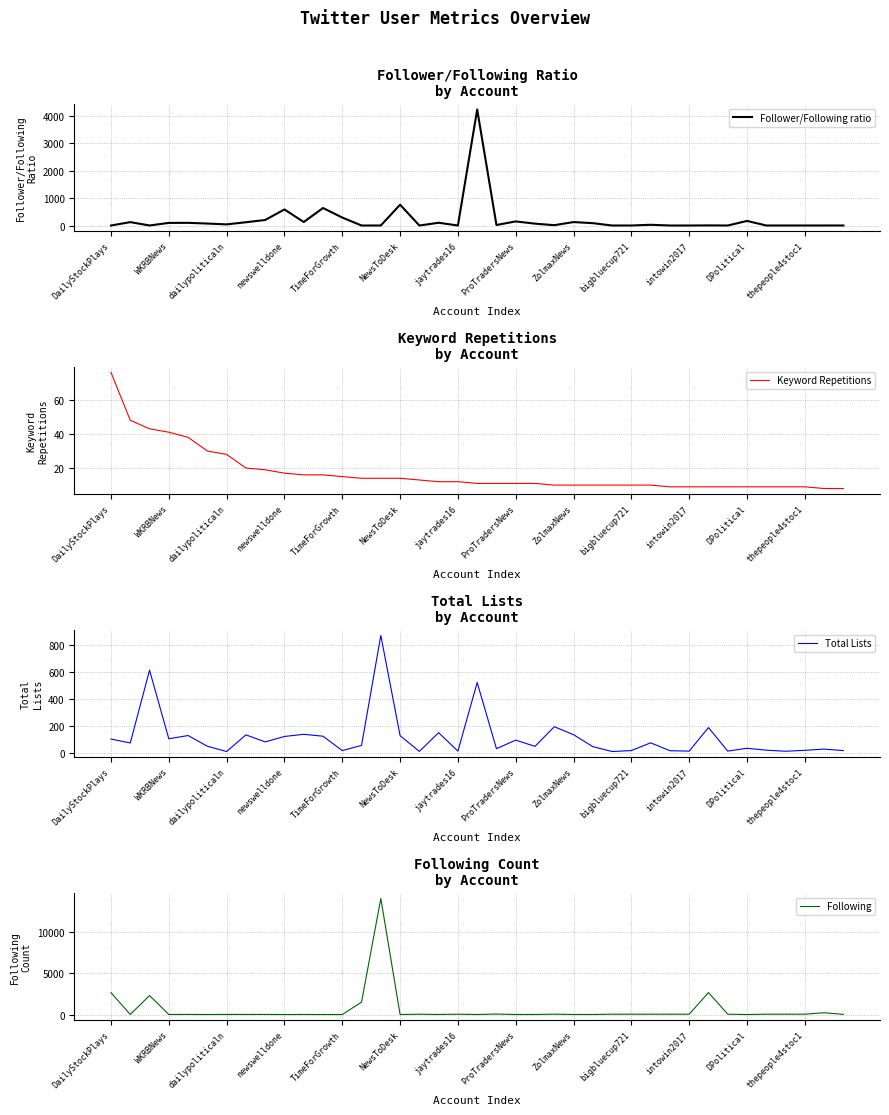

True or false: Following has more than 0 points higher than both neighbors.

True